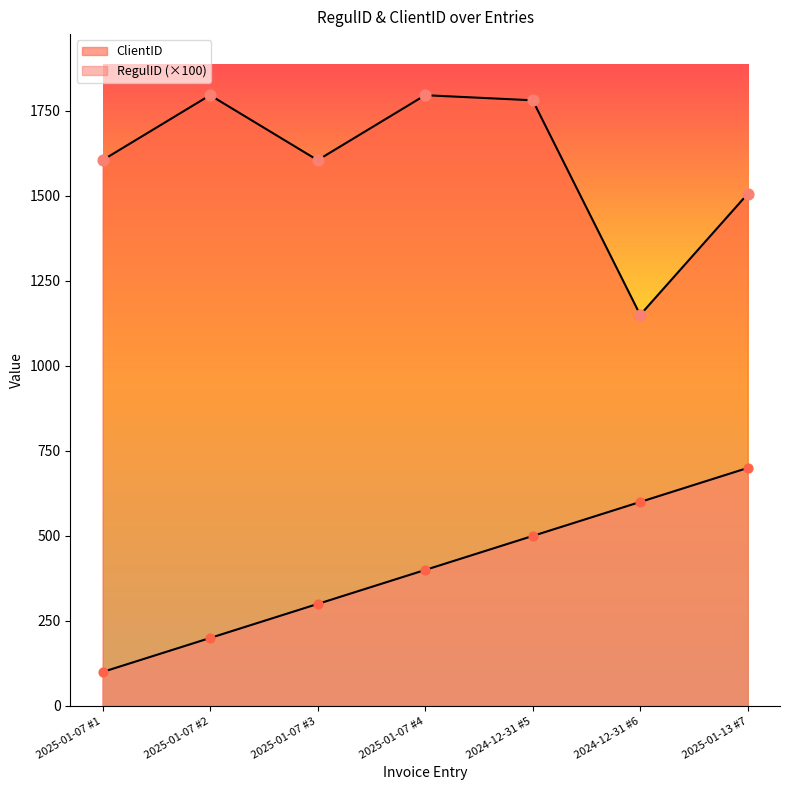

Which series reaches the minimum Y coordinate?

RegulID